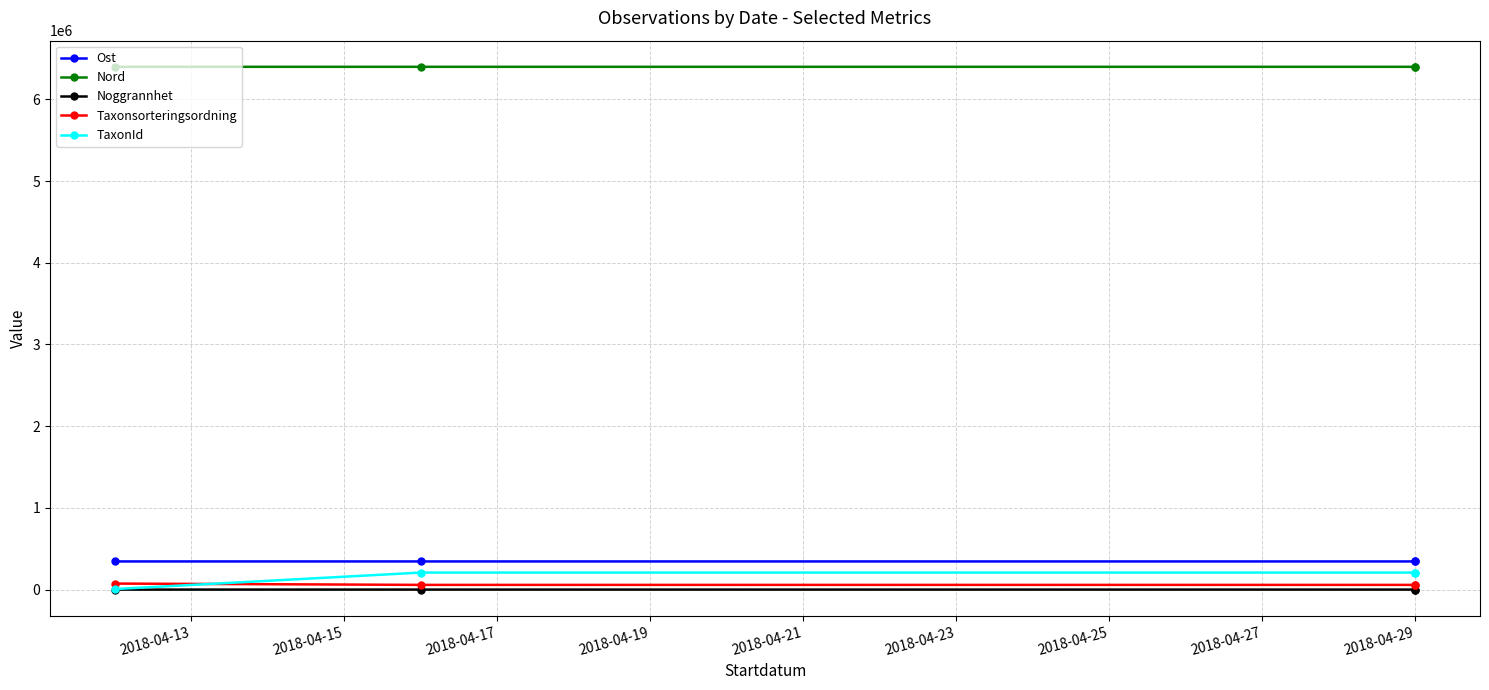

What is the sum of the Nord values at 2018-04-19 and 2018-04-13?

12796422.3